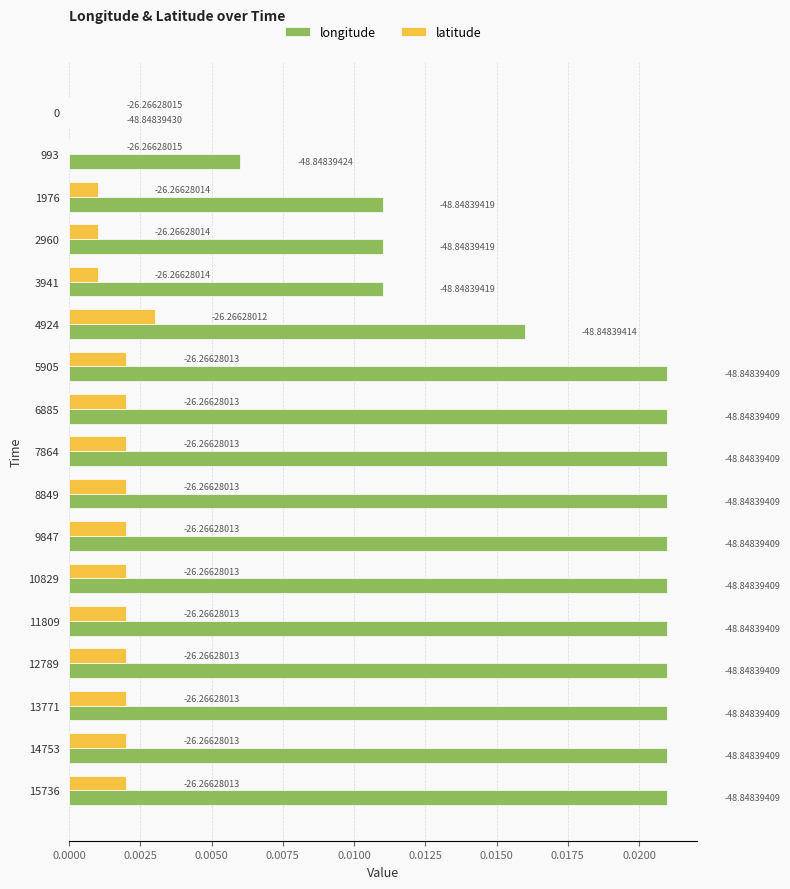

Rank the series by their average value, from highest to lowest.

longitude, latitude